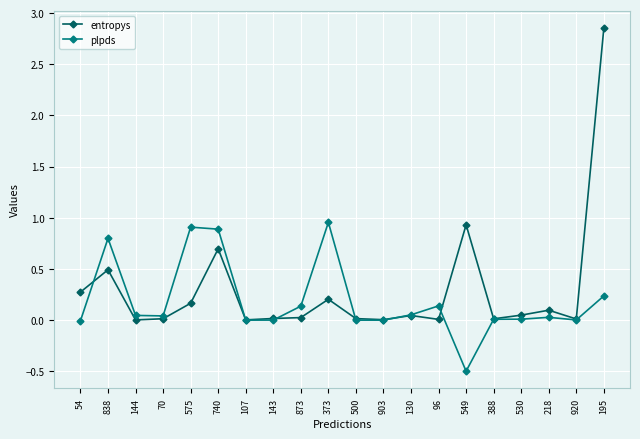

What are all the series names shown in the legend?

entropys, plpds